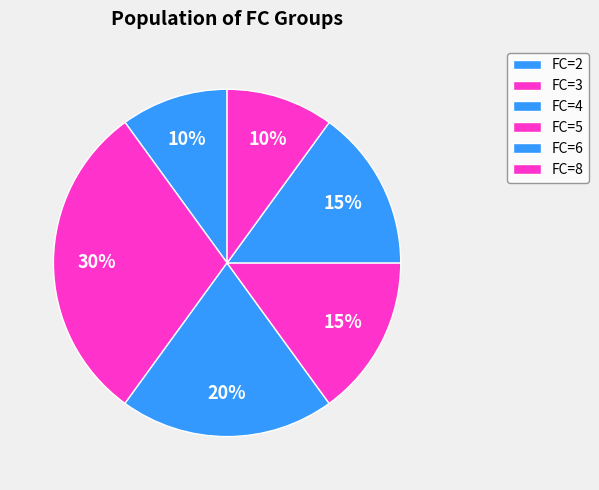

Which category has the smallest portion of the pie?

FC_2